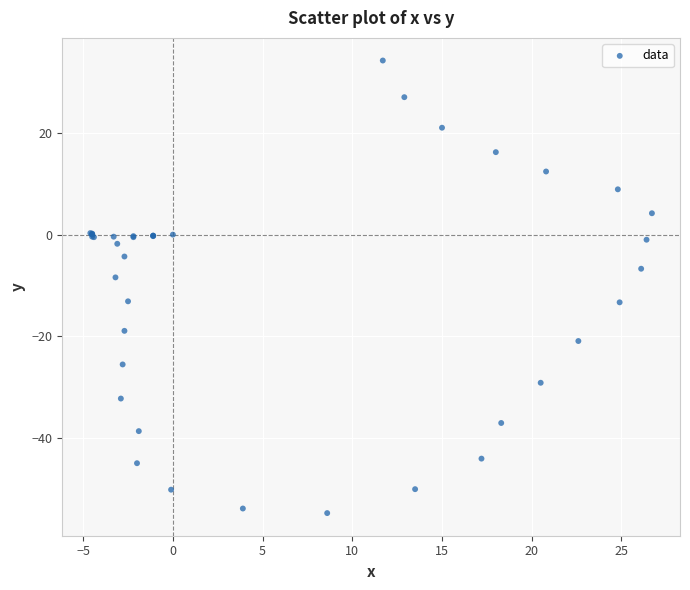

What Y value in the scatter plot is closest to -10?

-8.4